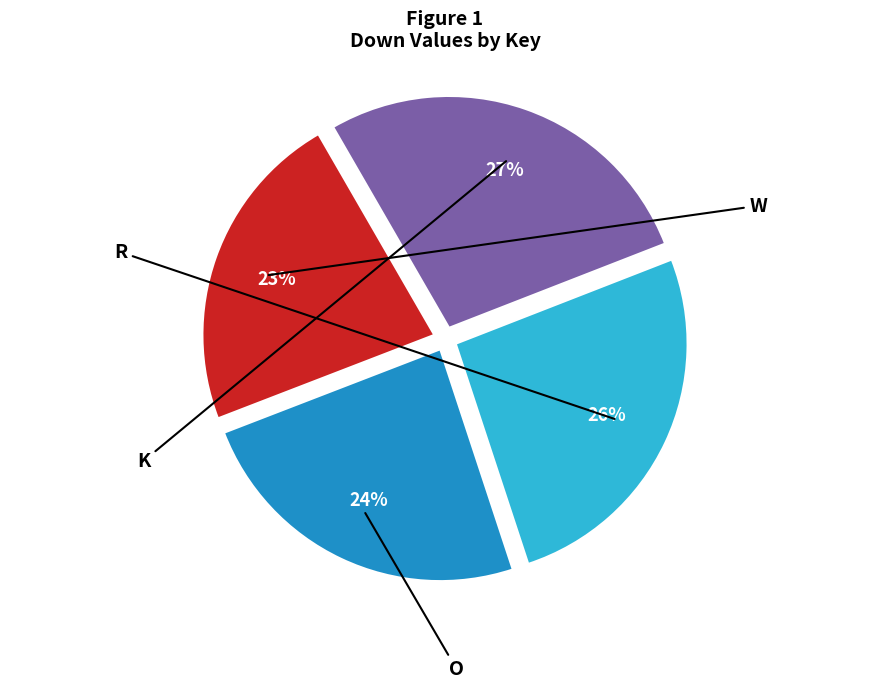

Is it true that W is 29% of the pie?

False